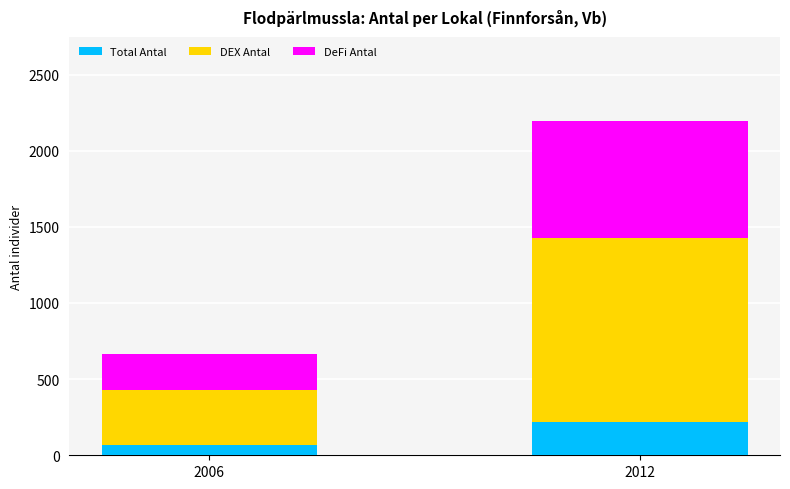

Is it true that Total Antal equals 219.8 at 2012?

True